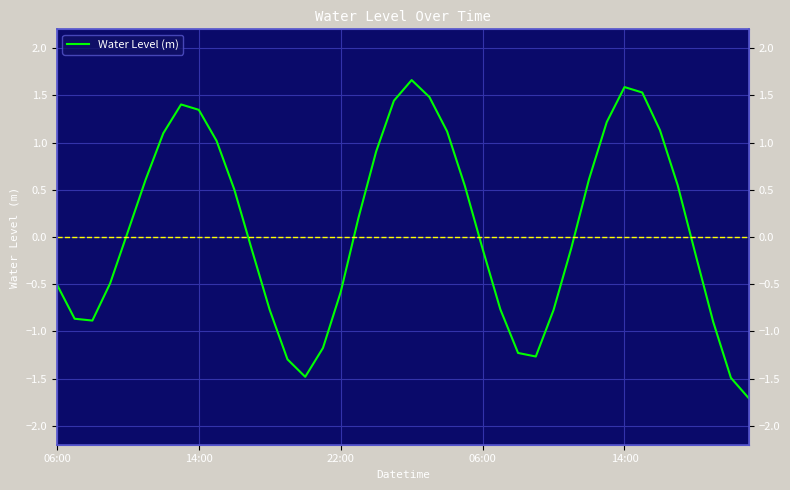

How many lines are shown in the chart?

1